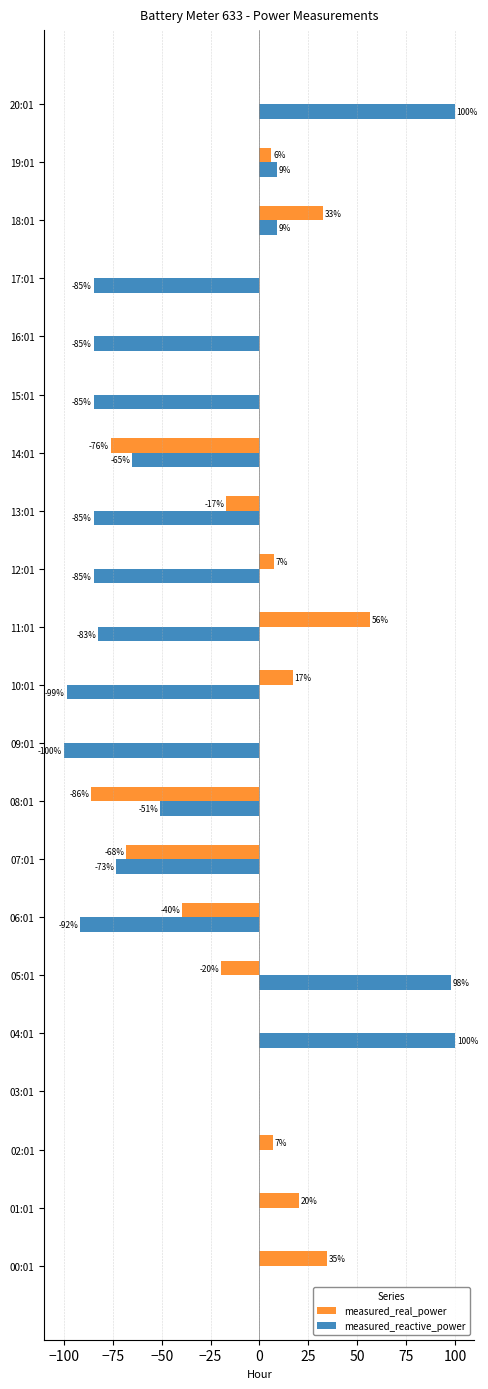

Between 04:01 and 18:01, which series saw the biggest shift?

measured_reactive_power